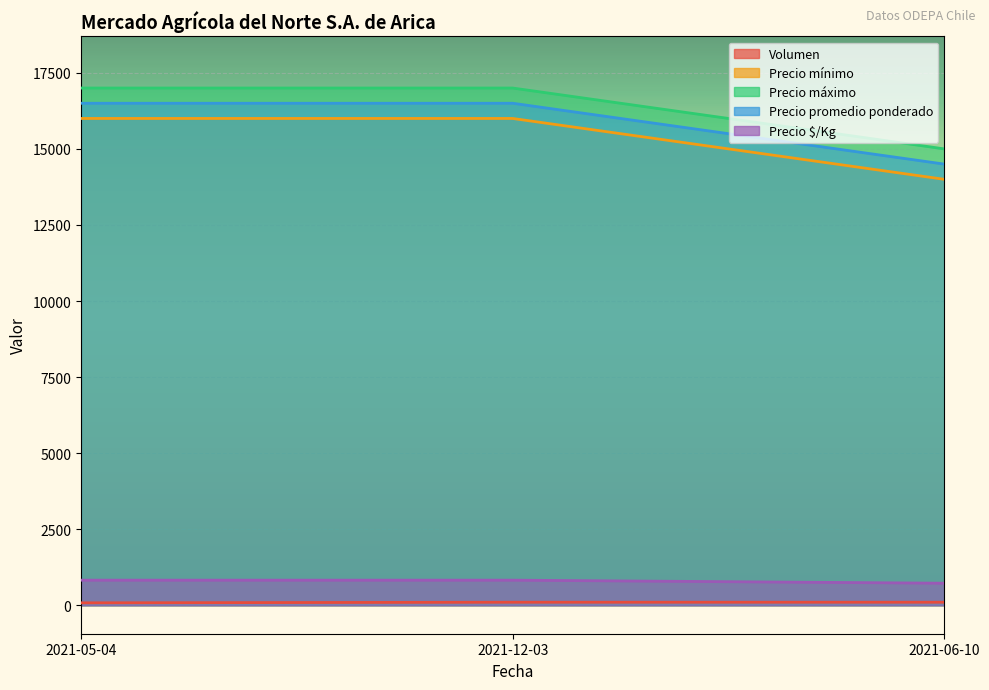

What is the value of the Precio $/Kg point at the 2nd from the left?

825